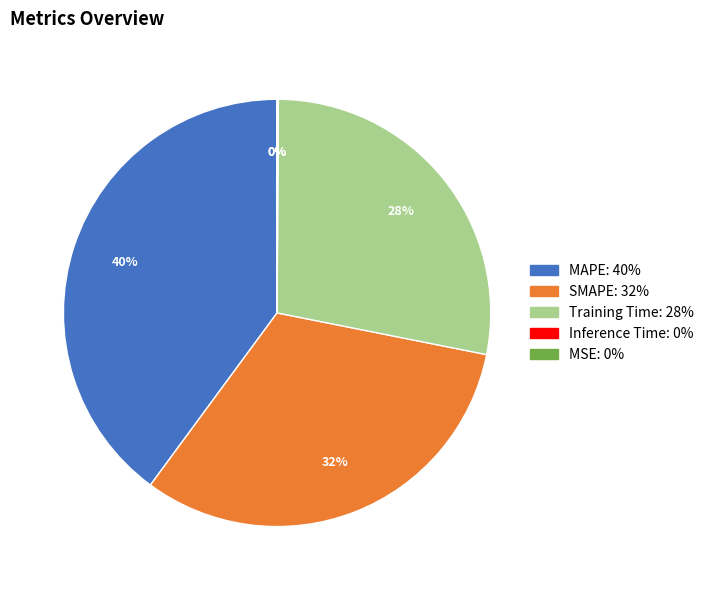

To the nearest percent, what portion does MAPE represent?

40%